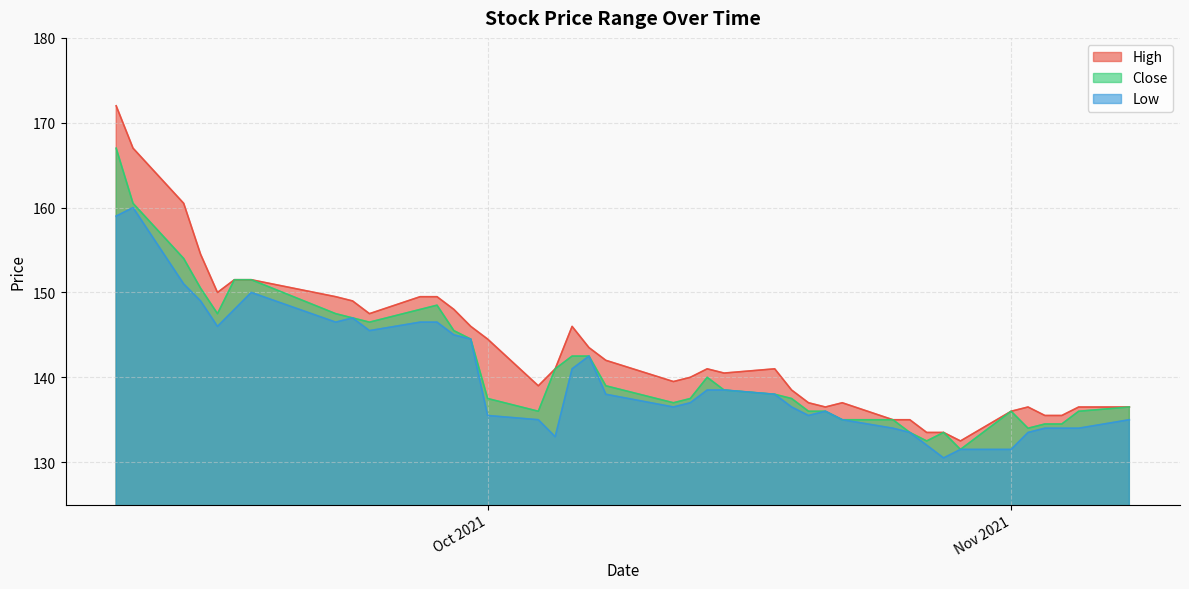

How many interior local peaks does the High series have?

5